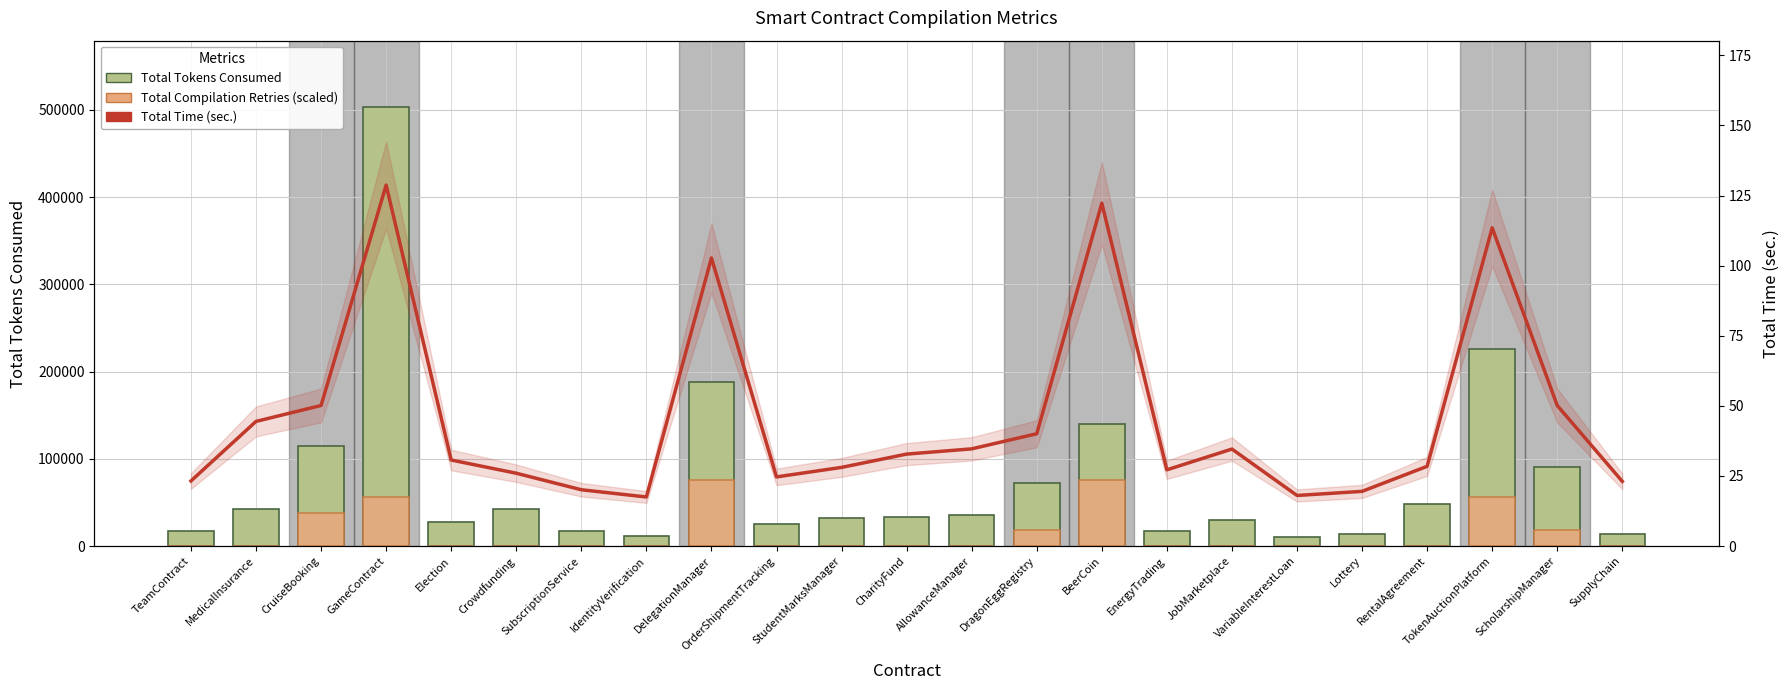

How many groups of bars are there?

23